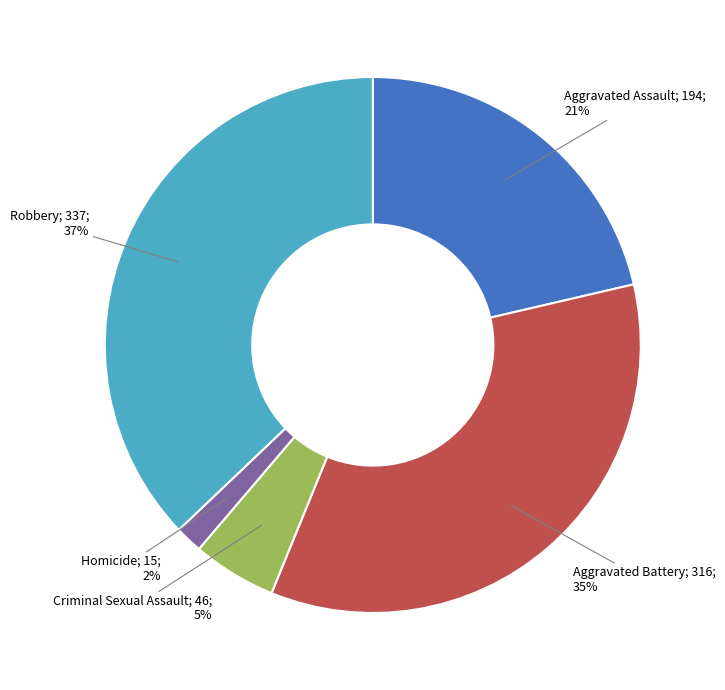

To the nearest percent, what is the difference between the largest and smallest slice percentages?

35%